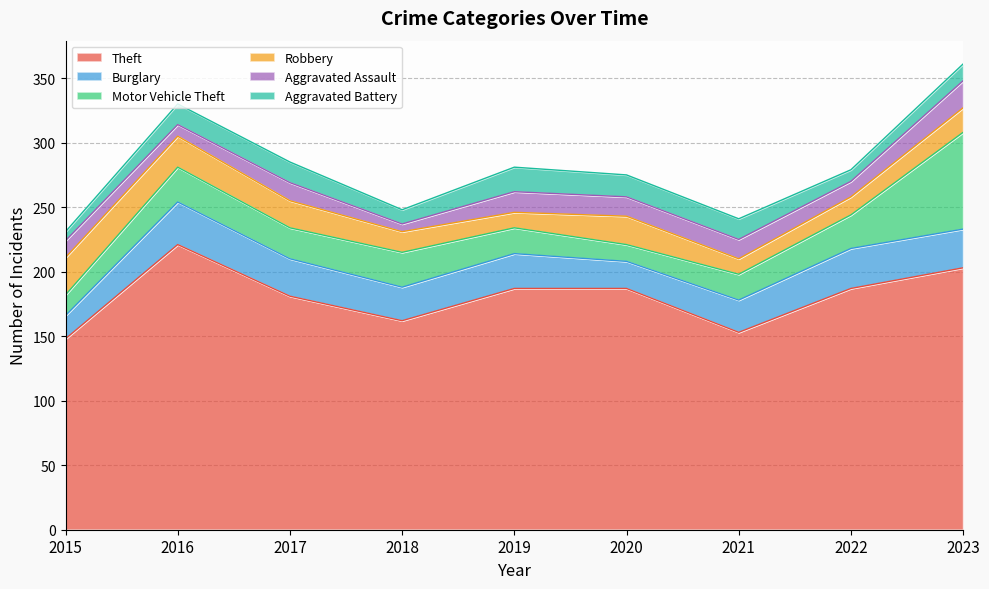

In Burglary, how many points are lower than both neighbors (excluding endpoints)?

2